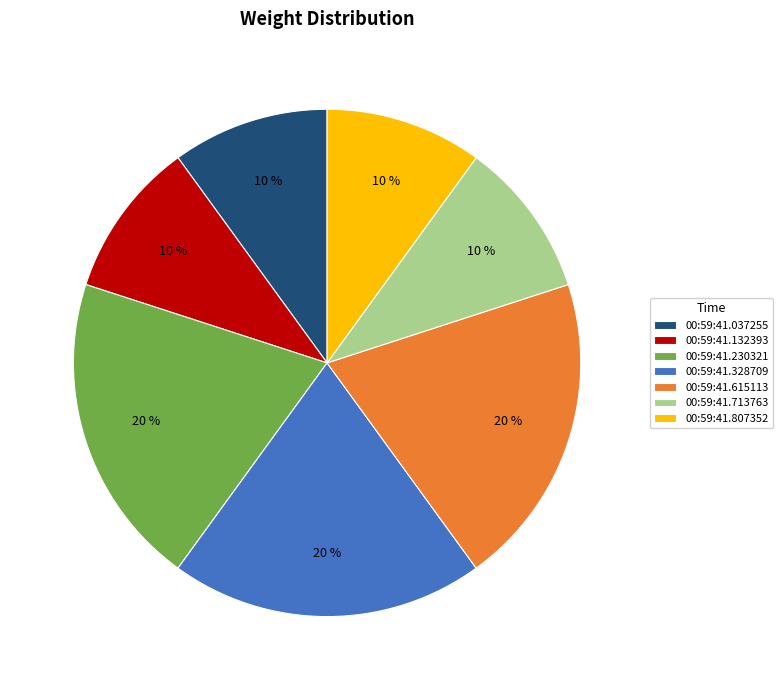

To the nearest percent, what is the combined percentage of 00:59:41.328709 and 00:59:41.230321?

40%